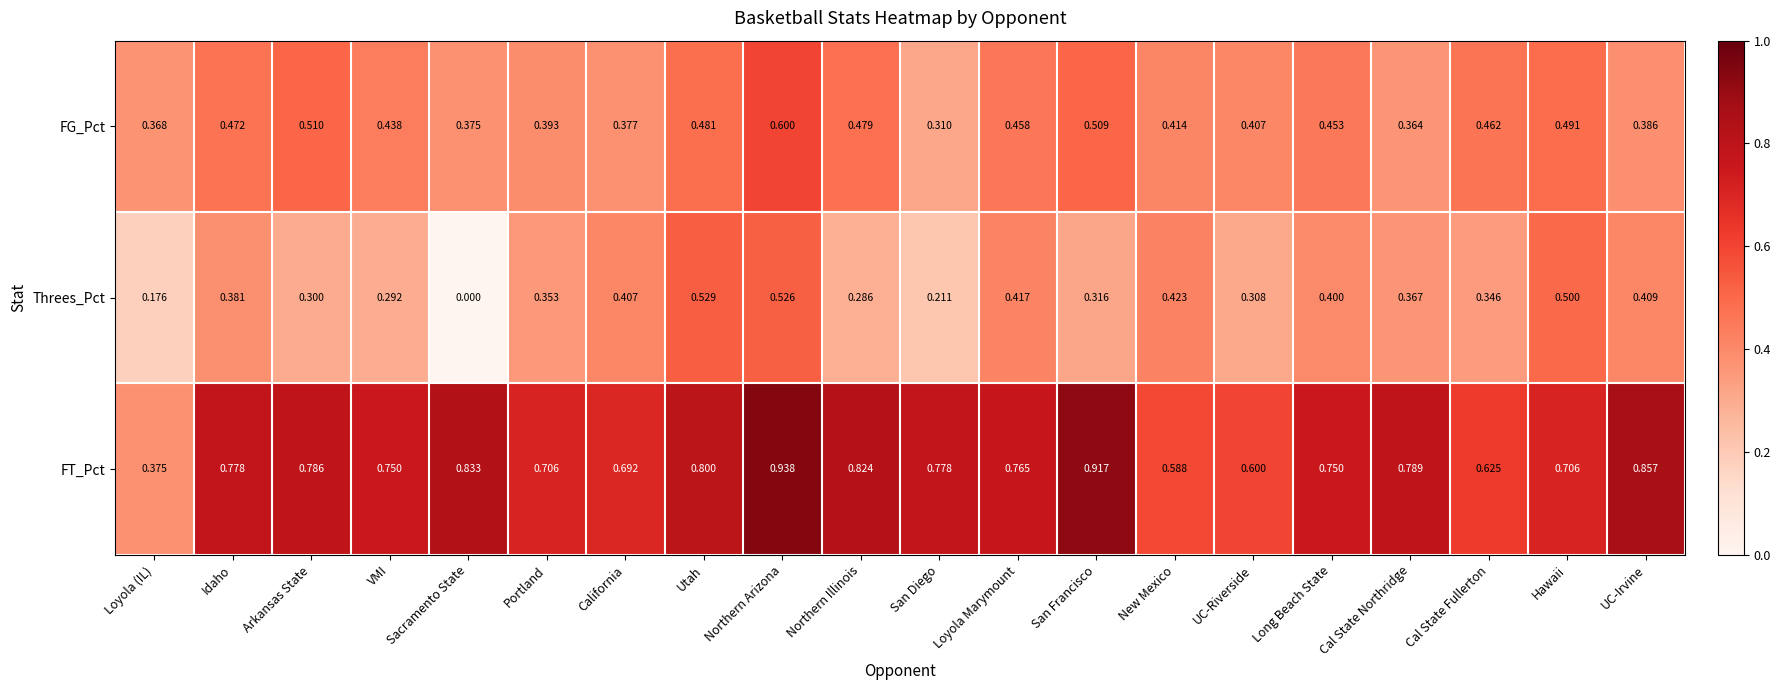

Which series has the largest total across all categories?

FT_Pct